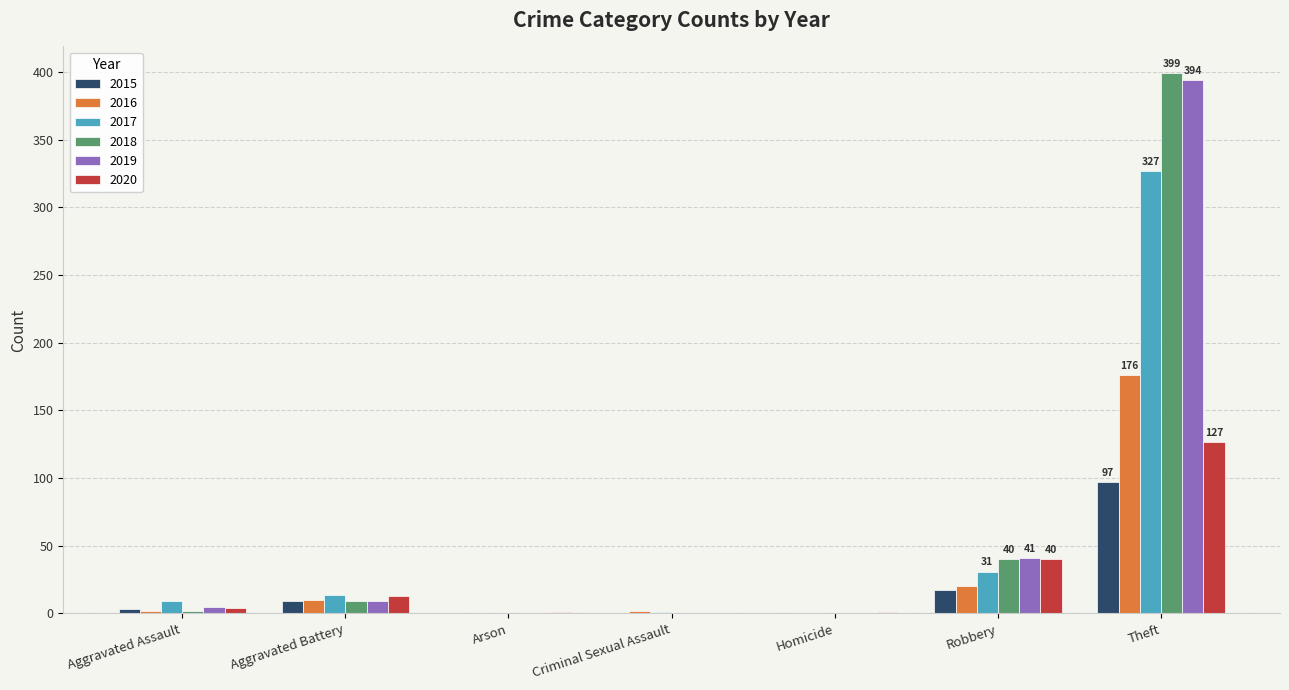

What is the sum of all 2017 values?

382